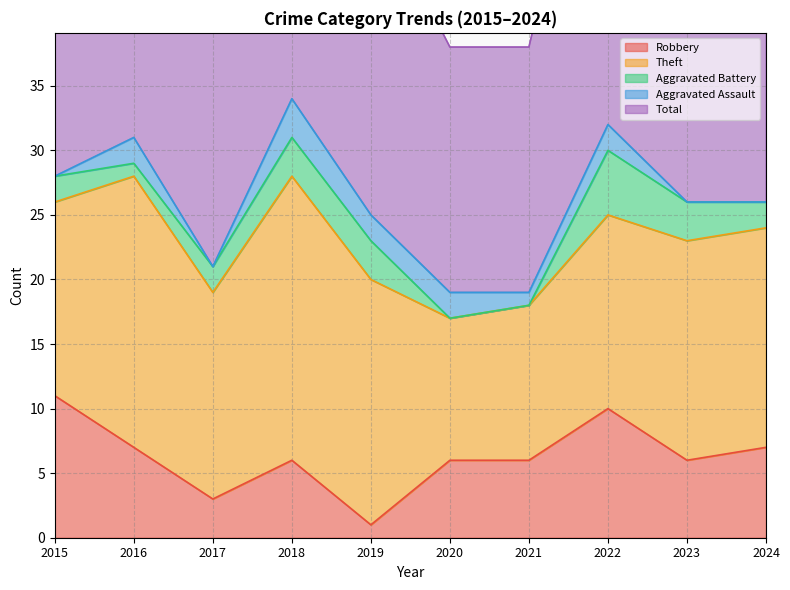

What are all the series names shown in the legend?

Robbery, Theft, Aggravated Battery, Aggravated Assault, Total